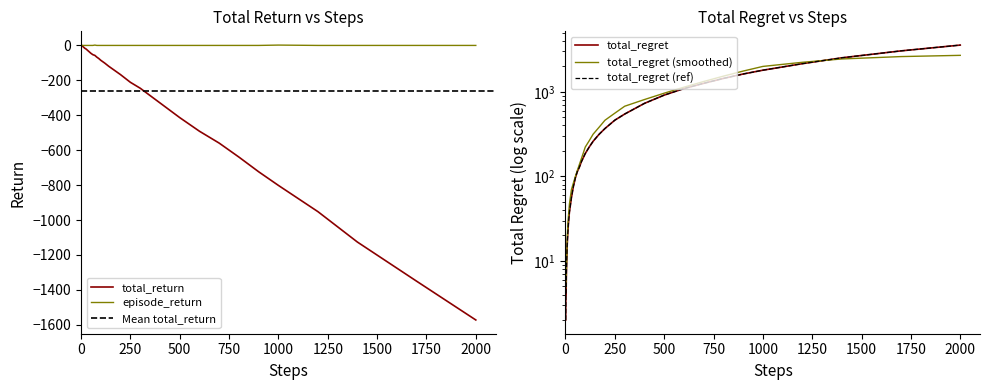

Is the value of total_return at 80 greater than the value of total_regret at 20?

No